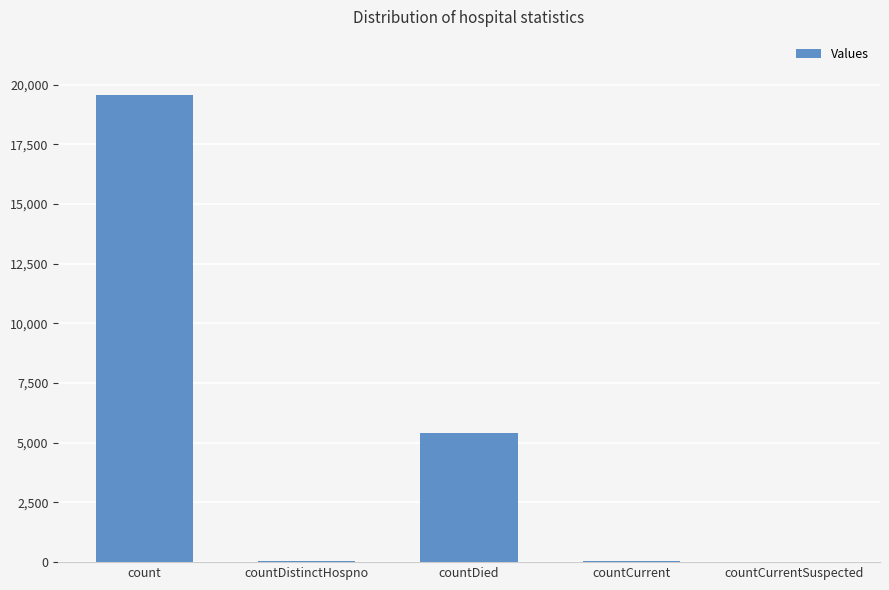

What is the maximum value shown in the chart?

19550